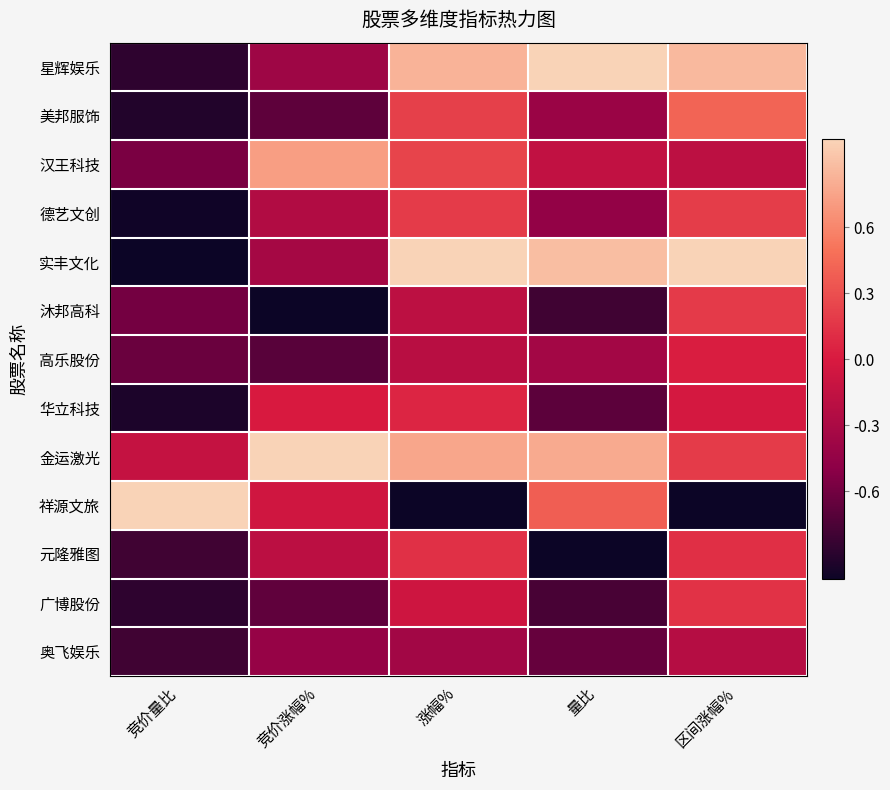

Rank the series by their maximum value, from lowest to highest.

奥飞娱乐, 高乐股份, 华立科技, 元隆雅图, 广博股份, 沐邦高科, 德艺文创, 美邦服饰, 汉王科技, 星辉娱乐, 实丰文化, 金运激光, 祥源文旅